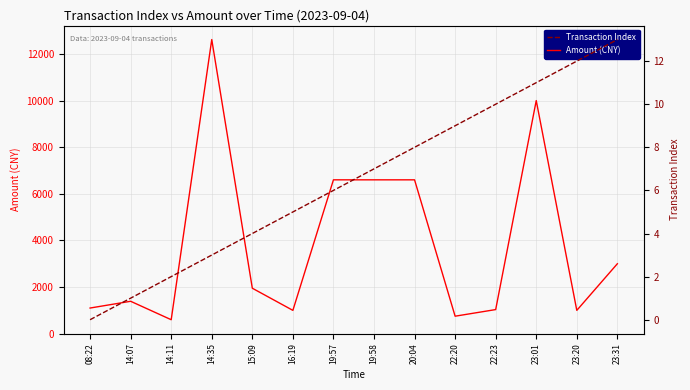

What position from the left is 20:04?

9